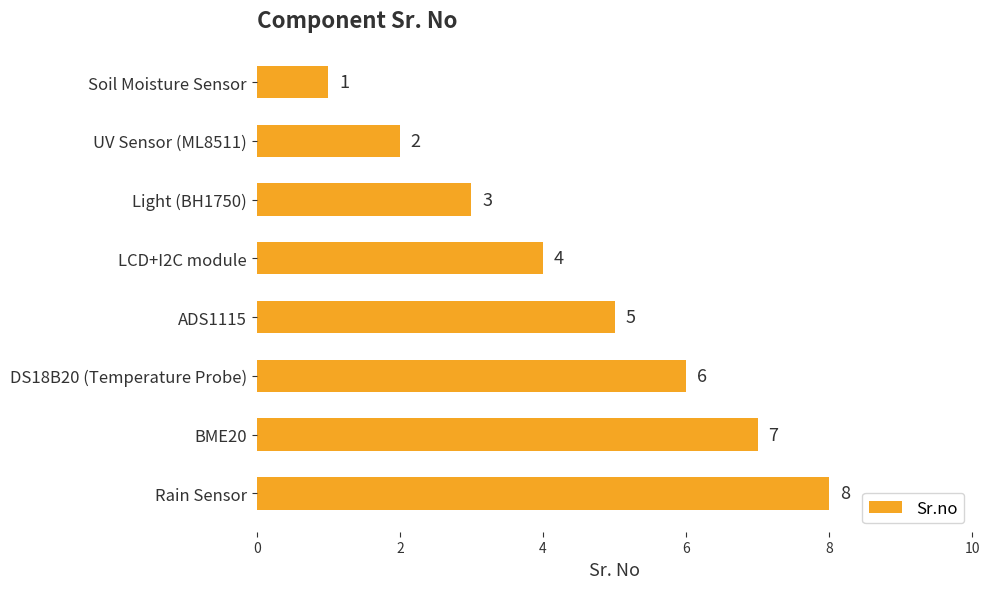

Which category has the highest value across all series?

Rain Sensor